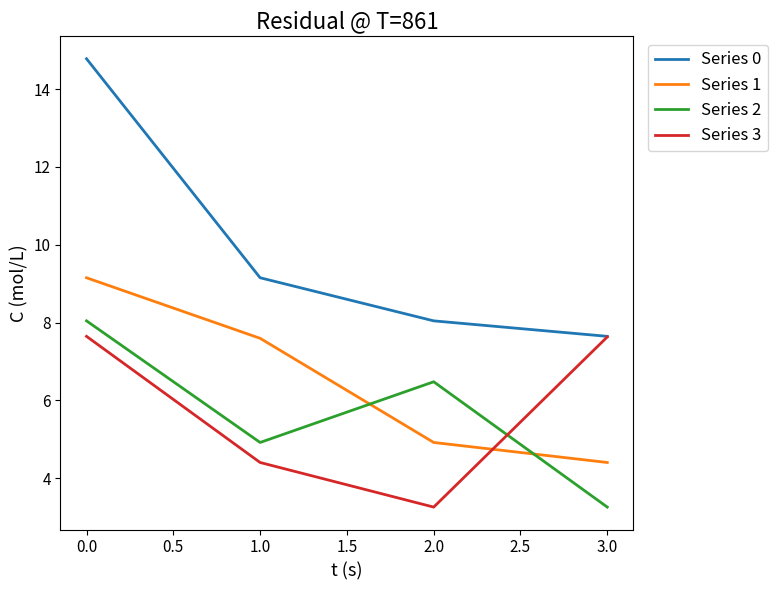

True or false: Series 2 and Series 0 intersect in this chart.

False